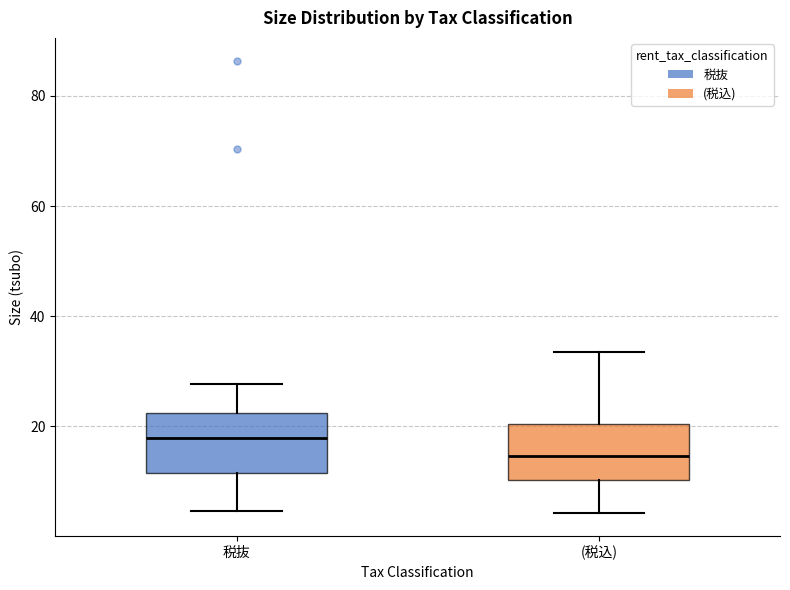

Where is the upper edge of the box for 税抜 on the y-axis? The values are not printed on the chart, so give them approximately, as read against the axis.

22